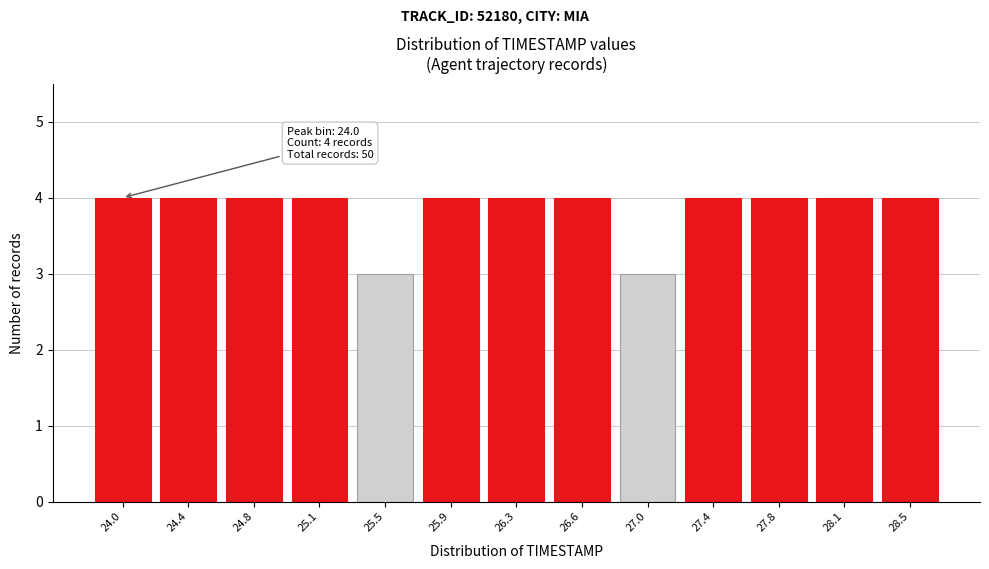

Reading left to right, list all the values displayed in this chart.

4	4	4	4	3	4	4	4	3	4	4	4	4